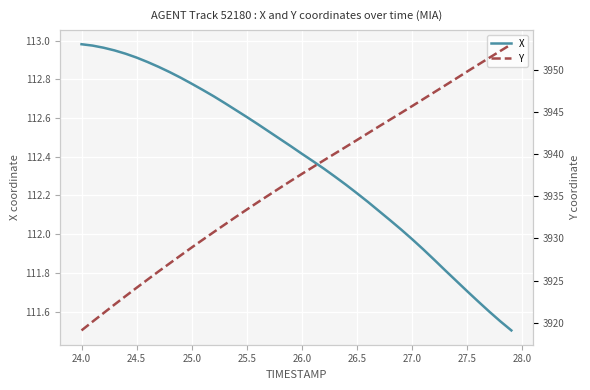

The value of X at 26.0 is 40.6. True or false?

False